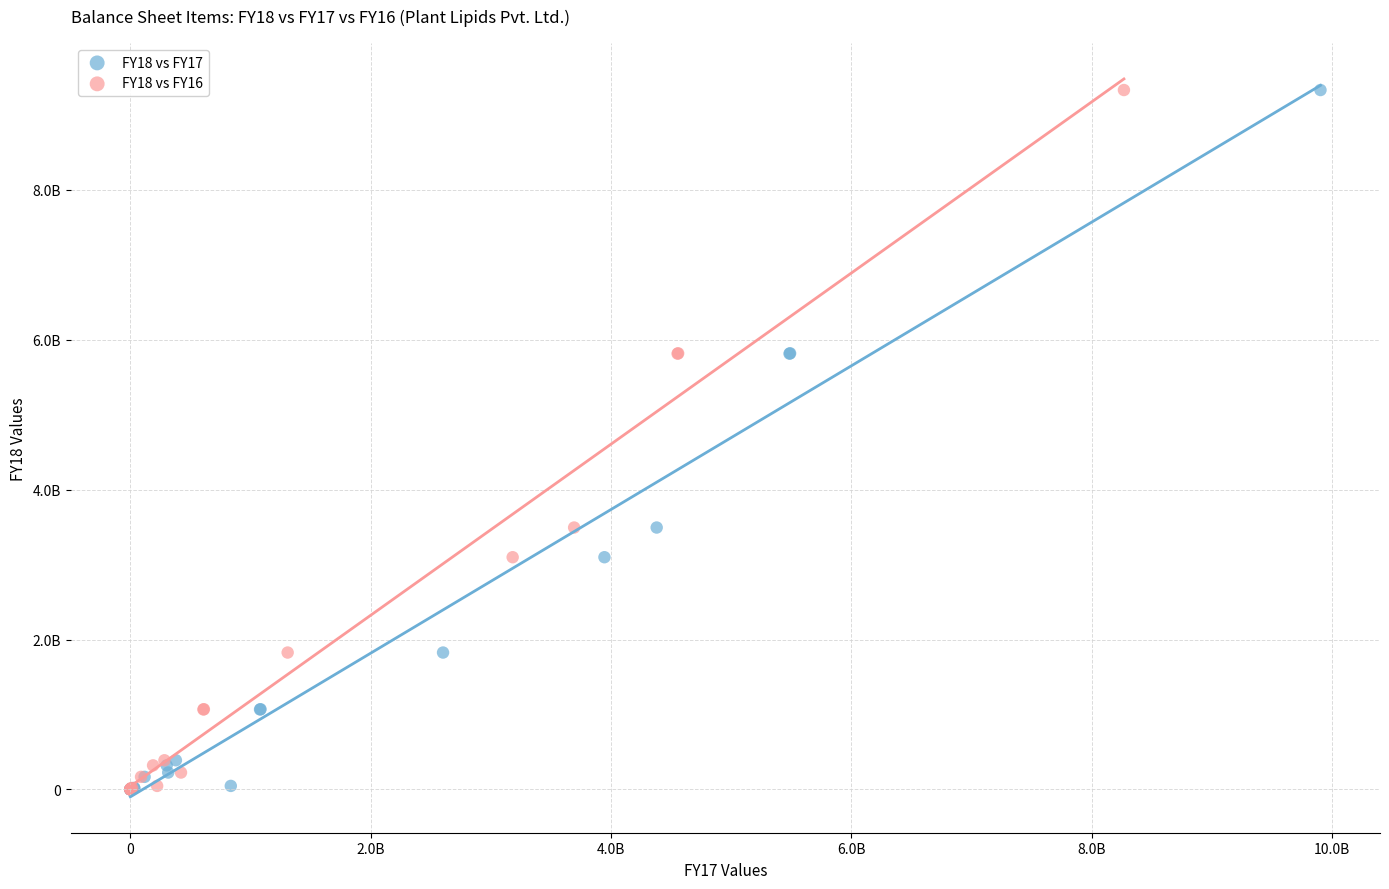

What are all the series names shown in the legend?

FY18 vs FY17, FY18 vs FY16